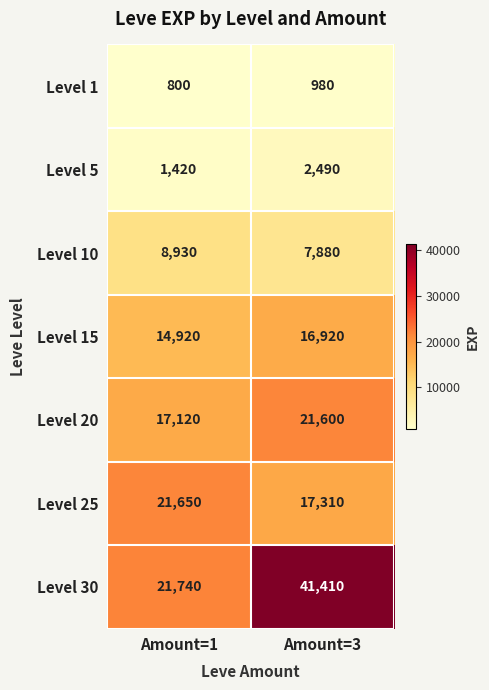

What is the greatest value displayed?

41410